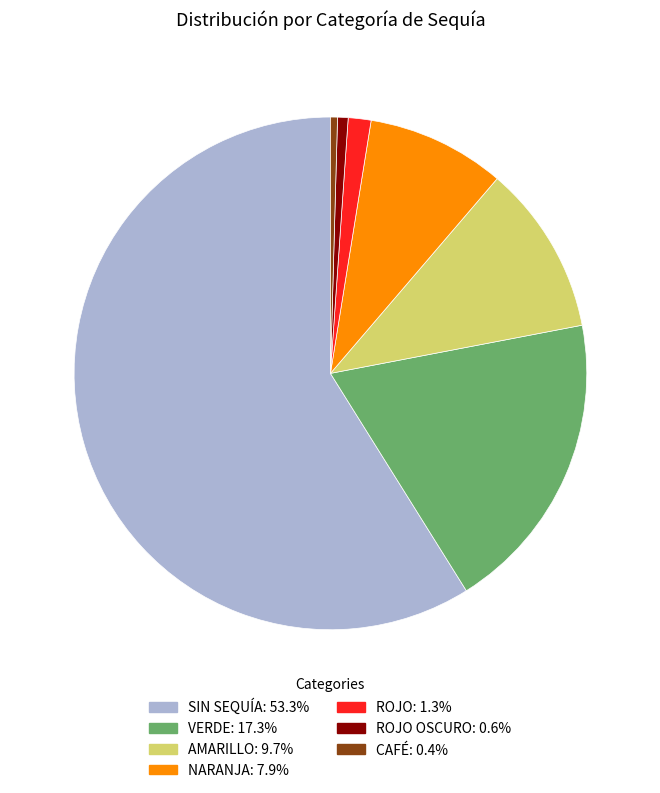

Does any single category account for the majority?

Yes